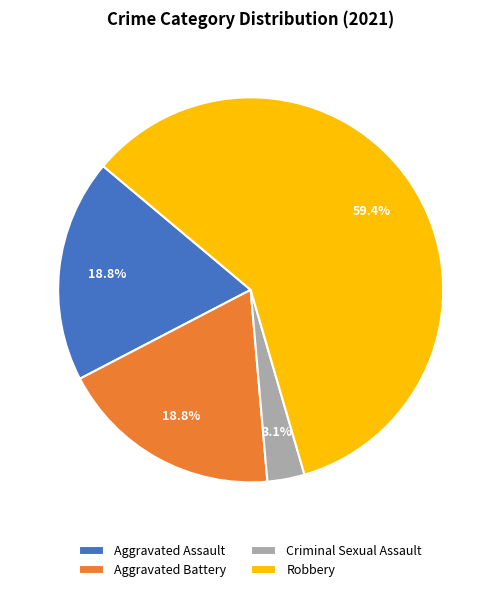

To the nearest percent, what is the combined percentage of Aggravated Assault and Robbery?

78%